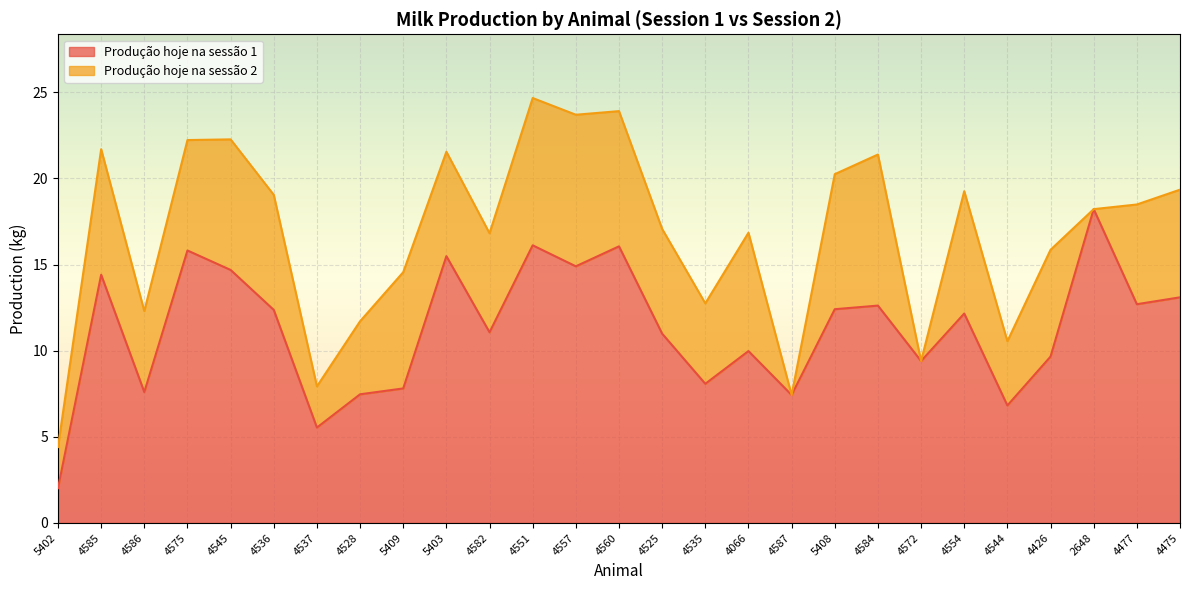

What is the total value across all series at 4545?

22.3